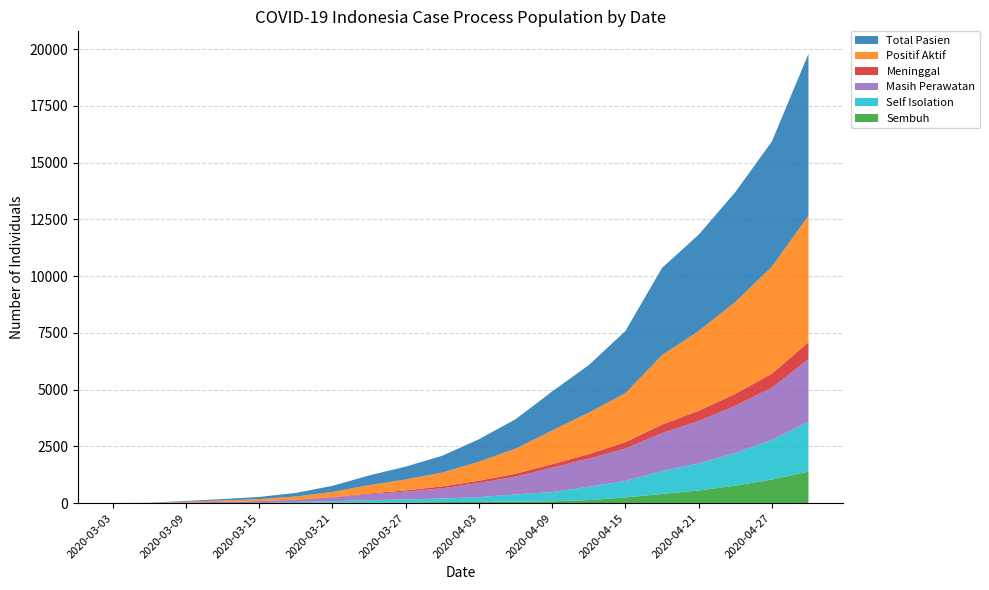

Reading left to right, list all the values displayed in this chart.

Sembuh: 0	0	0	0	0	12	17	23	31	49	56	68	82	135	252	407	558	771	1042	1391
Self Isolation: 0	0	0	0	0	42	71	109	132	157	209	317	405	588	724	1005	1191	1432	1734	2188
Masih Perawatan: 2	4	31	57	84	91	157	260	346	451	627	783	1077	1240	1430	1671	1871	2082	2310	2763
Meninggal: 1	3	3	5	11	15	23	34	57	84	98	131	155	199	282	380	451	530	622	754
Positif Aktif: 2	4	31	57	84	133	228	369	478	608	836	1100	1482	1827	2156	3056	3513	4044	4706	5562
Total Pasien: 3	7	34	62	95	160	268	426	566	741	990	1299	1719	2092	2738	3842	4241	4839	5516	7135